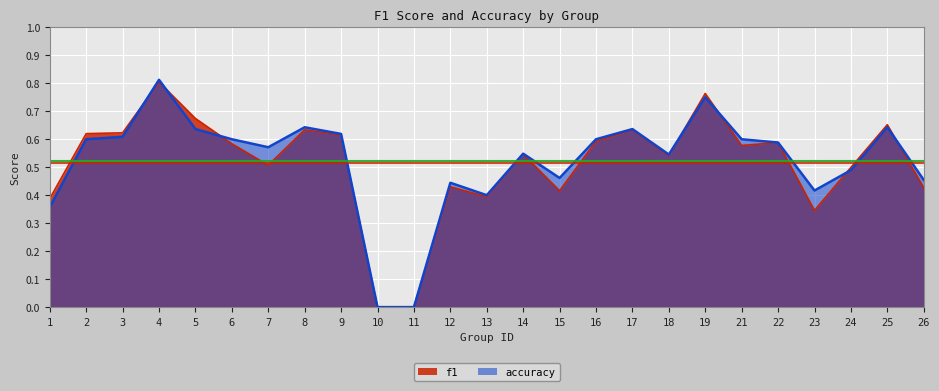

Read the accuracy value at 24.

0.5